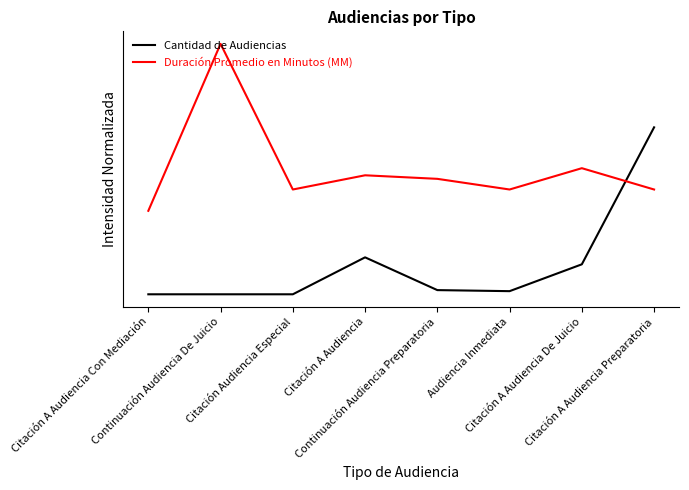

List the series in order of their peak value, highest first.

Duración Promedio en Minutos (MM), Cantidad de Audiencias